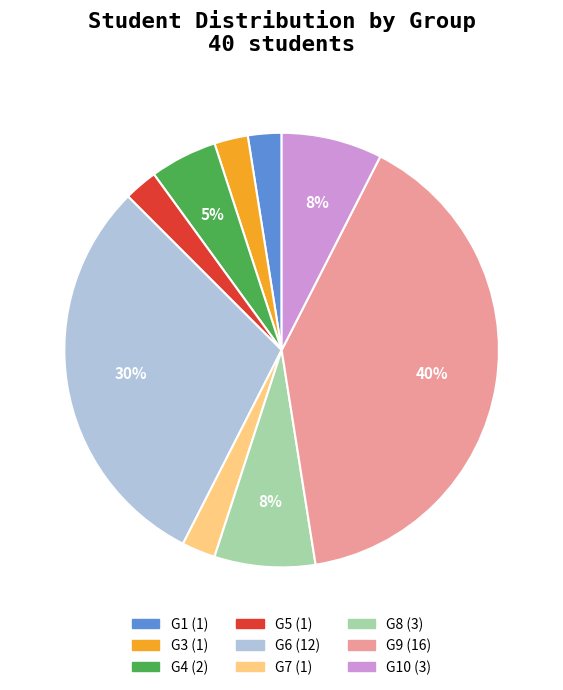

To the nearest percent, what is the average slice percentage?

11%